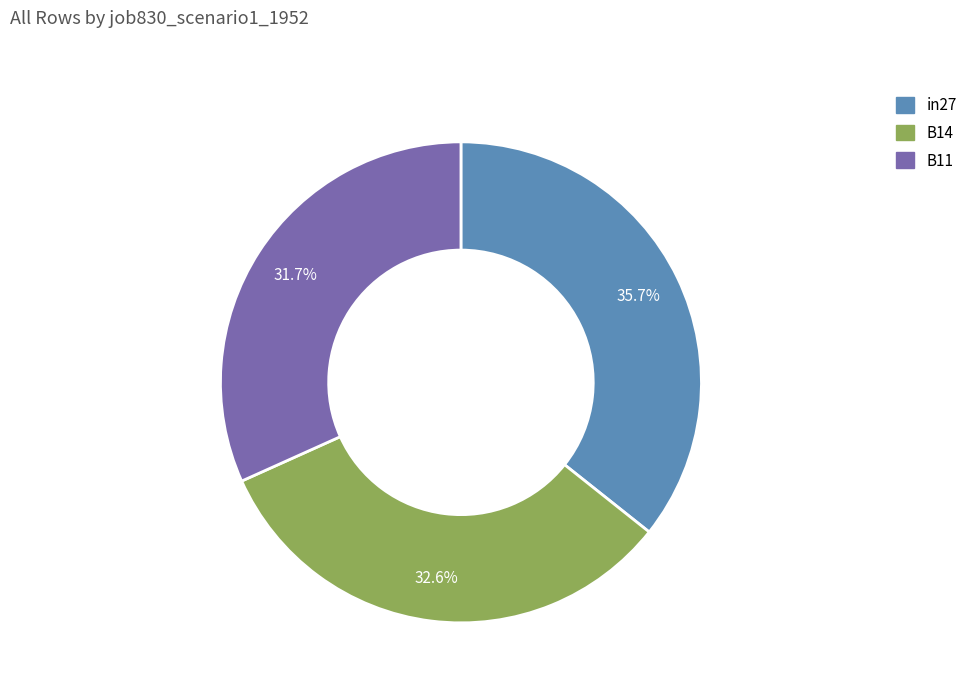

Combined, do B14 and in27 account for over 50%?

Yes